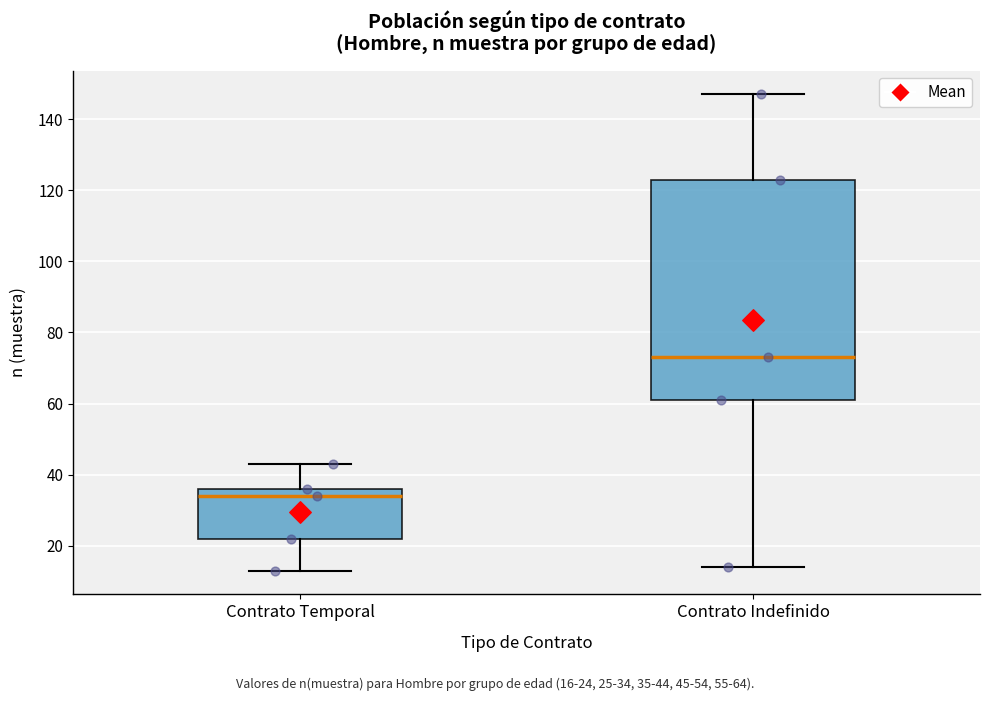

Which box is the tallest, from its lower edge to its upper edge?

Contrato Indefinido